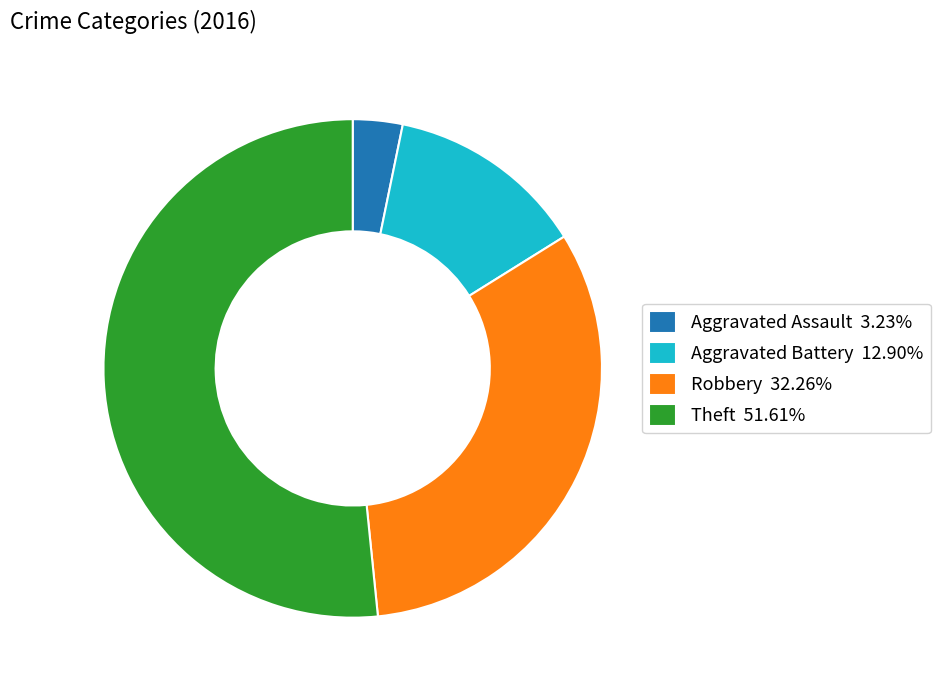

Between Theft and Aggravated Battery, which is larger?

Theft